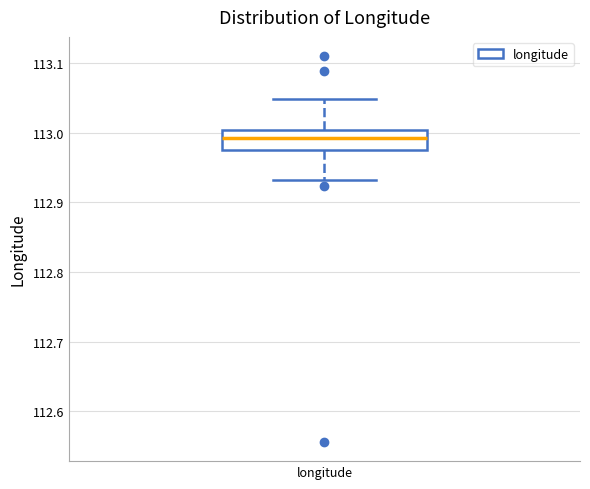

Where does the median line of the box for longitude sit on the y-axis? The values are not printed on the chart, so give them approximately, as read against the axis.

112.99